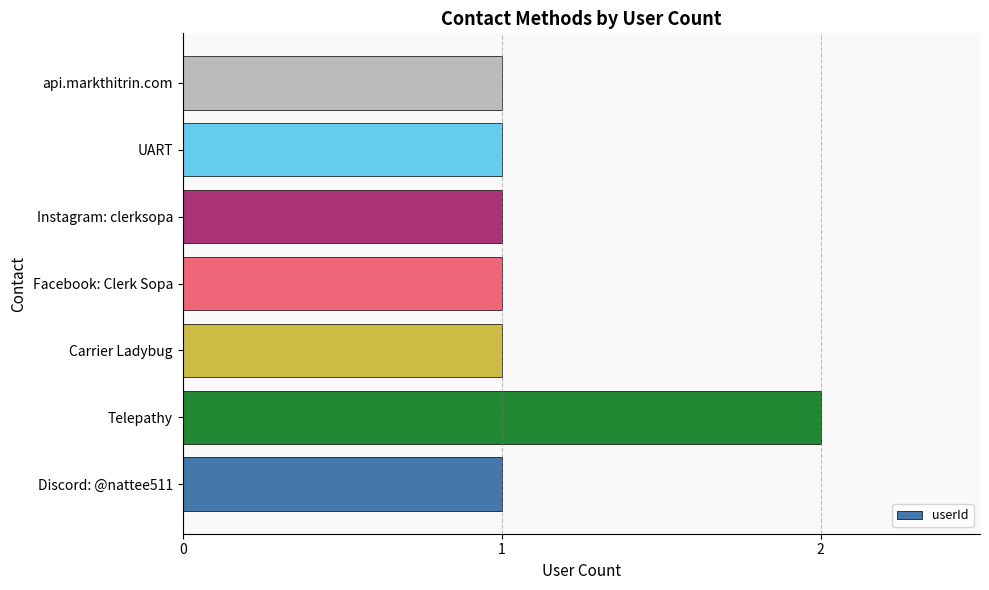

Count the values in the range 1 to 2.

7